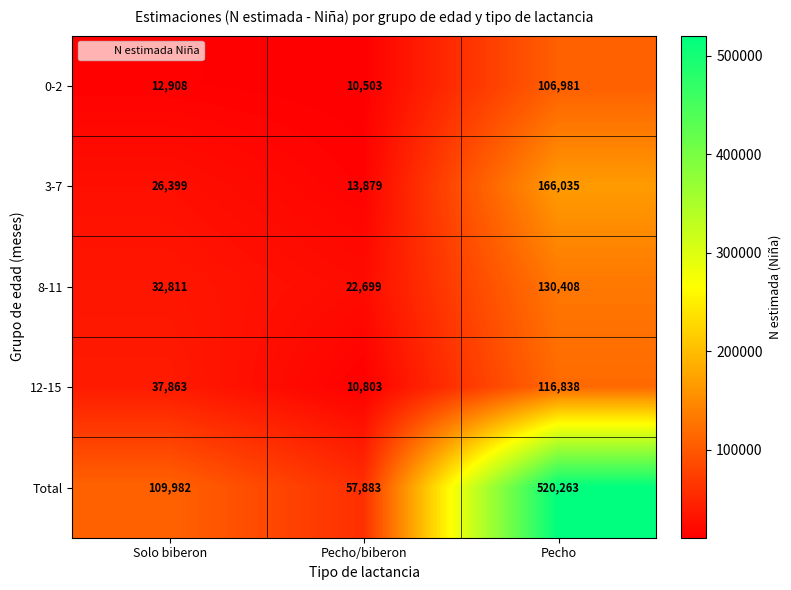

What is the total value across all series at Pecho?

1040525